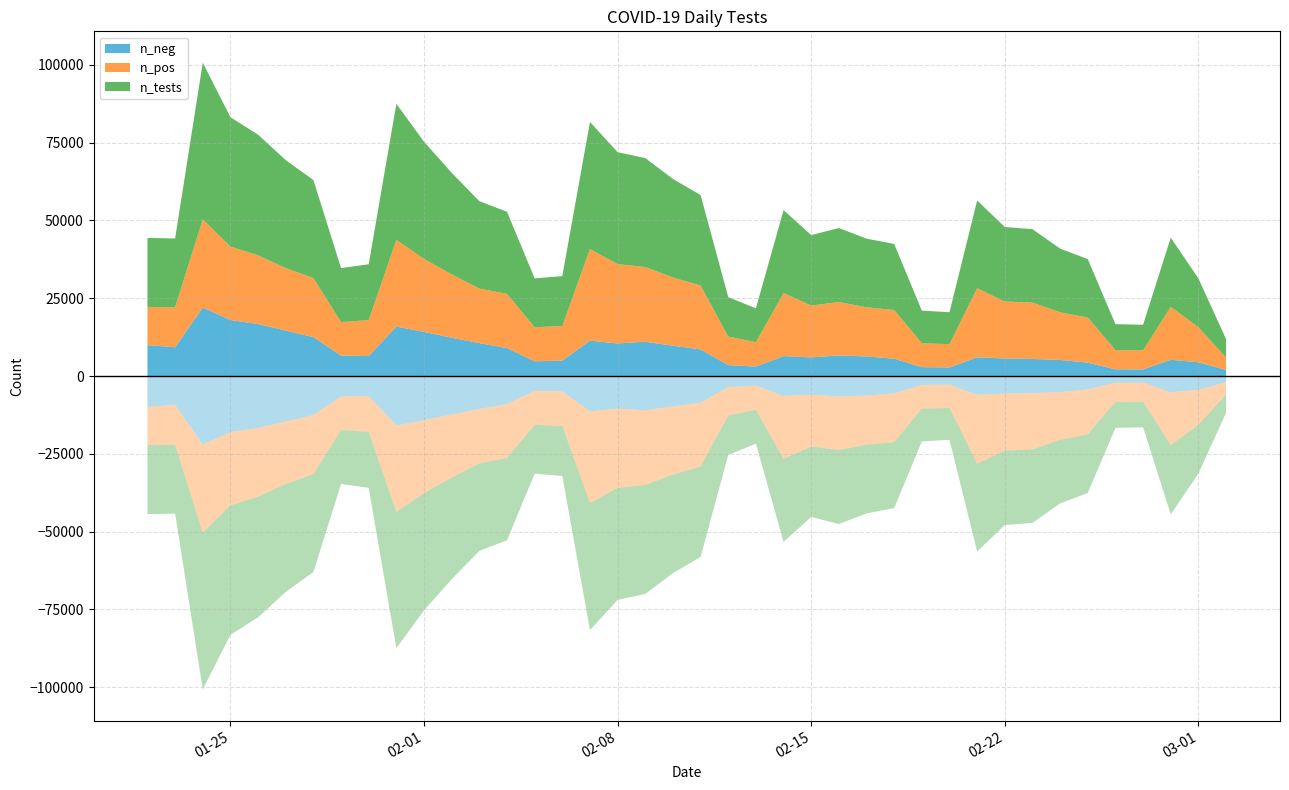

Reading left to right, list all the values displayed in this chart.

n_neg: 2022-01-22=9930	2022-01-23=9246	2022-01-24=22007	2022-01-25=18017	2022-01-26=16708	2022-01-27=14614	2022-01-28=12504	2022-01-29=6574	2022-01-30=6415	2022-01-31=15893	2022-02-01=14182	2022-02-02=12319	2022-02-03=10575	2022-02-04=8991	2022-02-05=4734	2022-02-06=4967	2022-02-07=11365	2022-02-08=10476	2022-02-09=11019	2022-02-10=9757	2022-02-11=8557	2022-02-12=3501	2022-02-13=3052	2022-02-14=6405	2022-02-15=5998	2022-02-16=6615	2022-02-17=6282	2022-02-18=5571	2022-02-19=2855	2022-02-20=2755	2022-02-21=6026	2022-02-22=5649	2022-02-23=5492	2022-02-24=5169	2022-02-25=4308	2022-02-26=2152	2022-02-27=2103	2022-02-28=5233	2022-03-01=4426	2022-03-02=1934
n_pos: 2022-01-22=12267	2022-01-23=12864	2022-01-24=28361	2022-01-25=23586	2022-01-26=22084	2022-01-27=20089	2022-01-28=18997	2022-01-29=10777	2022-01-30=11546	2022-01-31=27861	2022-02-01=23465	2022-02-02=20351	2022-02-03=17530	2022-02-04=17415	2022-02-05=10962	2022-02-06=11093	2022-02-07=29470	2022-02-08=25505	2022-02-09=24011	2022-02-10=21927	2022-02-11=20528	2022-02-12=9177	2022-02-13=7829	2022-02-14=20262	2022-02-15=16657	2022-02-16=17175	2022-02-17=15802	2022-02-18=15660	2022-02-19=7655	2022-02-20=7503	2022-02-21=22193	2022-02-22=18303	2022-02-23=18113	2022-02-24=15309	2022-02-25=14491	2022-02-26=6181	2022-02-27=6141	2022-02-28=17002	2022-03-01=11261	2022-03-02=3993
n_tests: 2022-01-22=22197	2022-01-23=22110	2022-01-24=50368	2022-01-25=41603	2022-01-26=38792	2022-01-27=34703	2022-01-28=31501	2022-01-29=17351	2022-01-30=17961	2022-01-31=43754	2022-02-01=37647	2022-02-02=32670	2022-02-03=28105	2022-02-04=26406	2022-02-05=15696	2022-02-06=16060	2022-02-07=40835	2022-02-08=35981	2022-02-09=35030	2022-02-10=31684	2022-02-11=29085	2022-02-12=12678	2022-02-13=10881	2022-02-14=26667	2022-02-15=22655	2022-02-16=23790	2022-02-17=22084	2022-02-18=21231	2022-02-19=10510	2022-02-20=10258	2022-02-21=28219	2022-02-22=23952	2022-02-23=23605	2022-02-24=20478	2022-02-25=18799	2022-02-26=8333	2022-02-27=8244	2022-02-28=22235	2022-03-01=15687	2022-03-02=5927